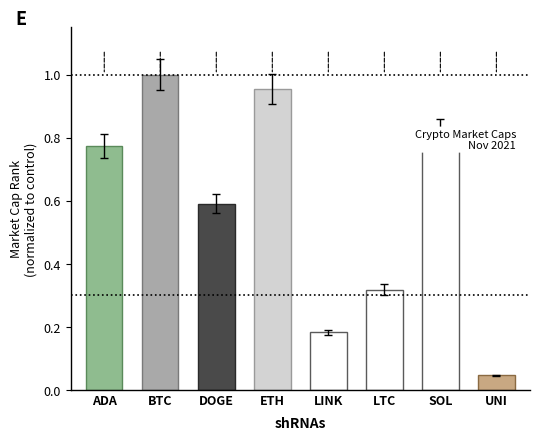

What is the sum of all values?

4.7